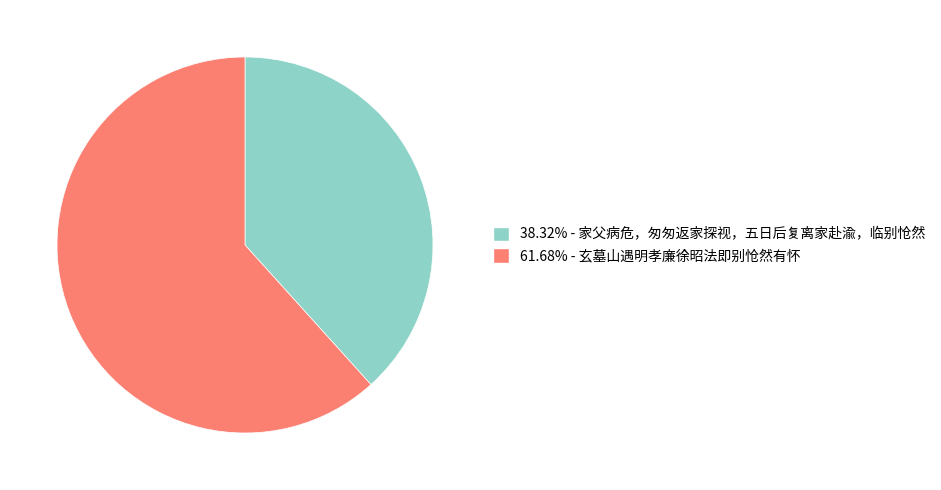

Is there any slice that represents more than half of the pie?

Yes